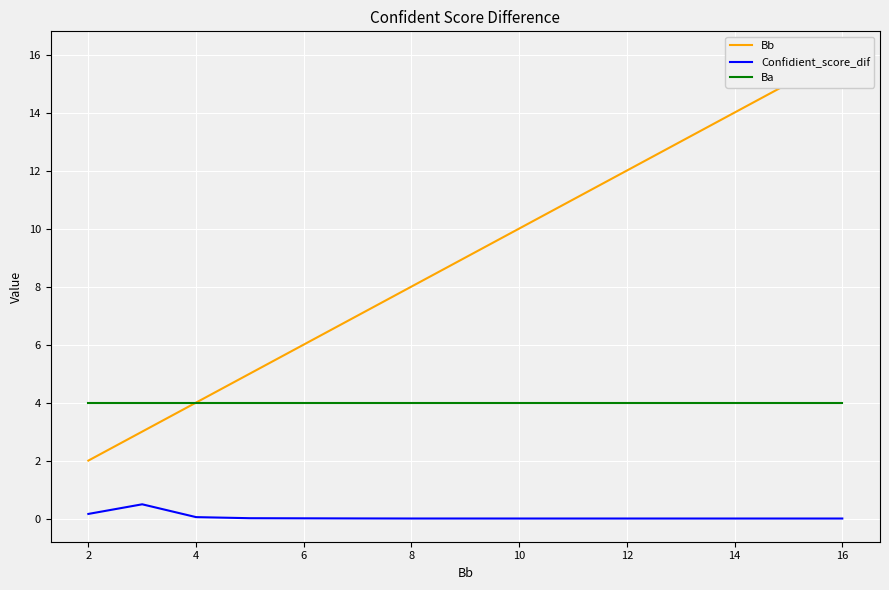

True or false: Ba and Confidient_score_dif cross at least once.

False